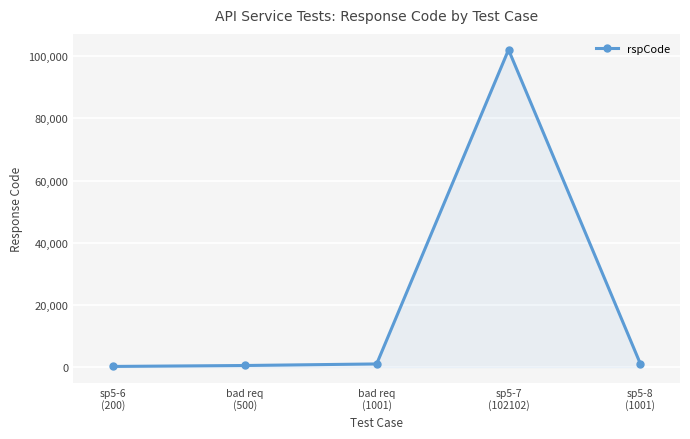

True or false: there are more than 0 points higher than both neighbors.

True